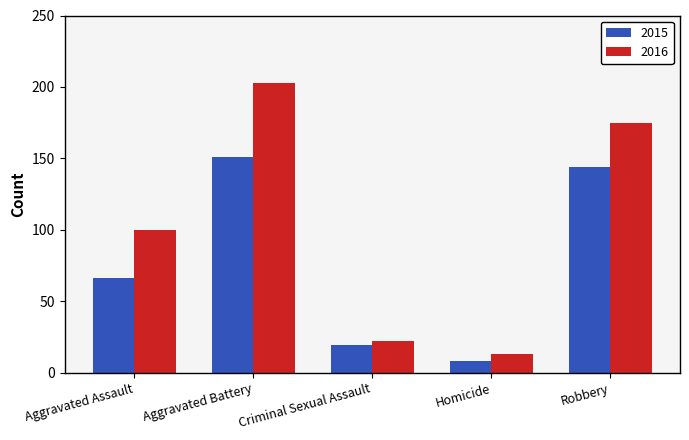

What is the total value across all series at Aggravated Assault?

166